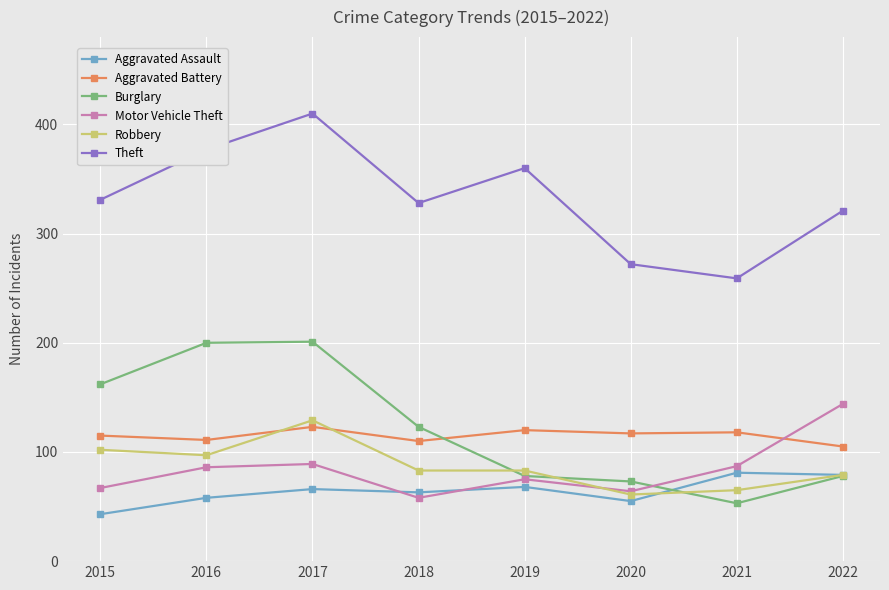

Is the value of Aggravated Battery at 2020 greater than the value of Motor Vehicle Theft at 2016?

Yes